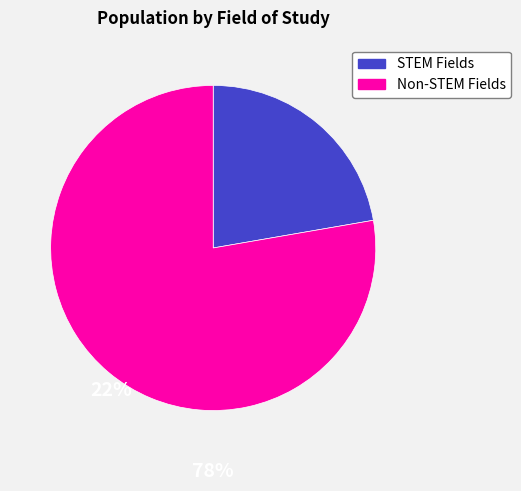

How many slices are in this pie chart?

2